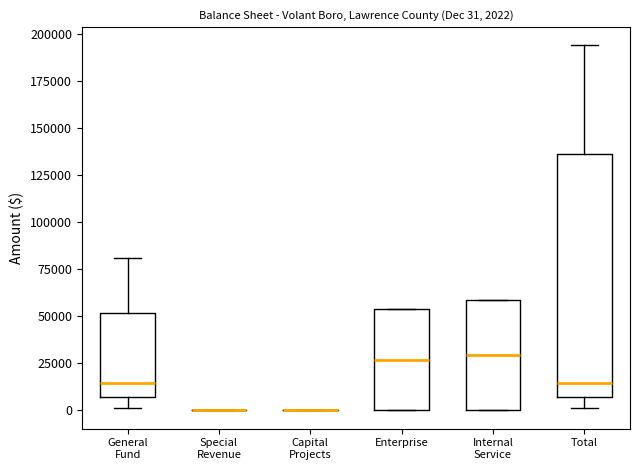

Comparing the boxes themselves (not the whiskers), which one is the tallest?

Total